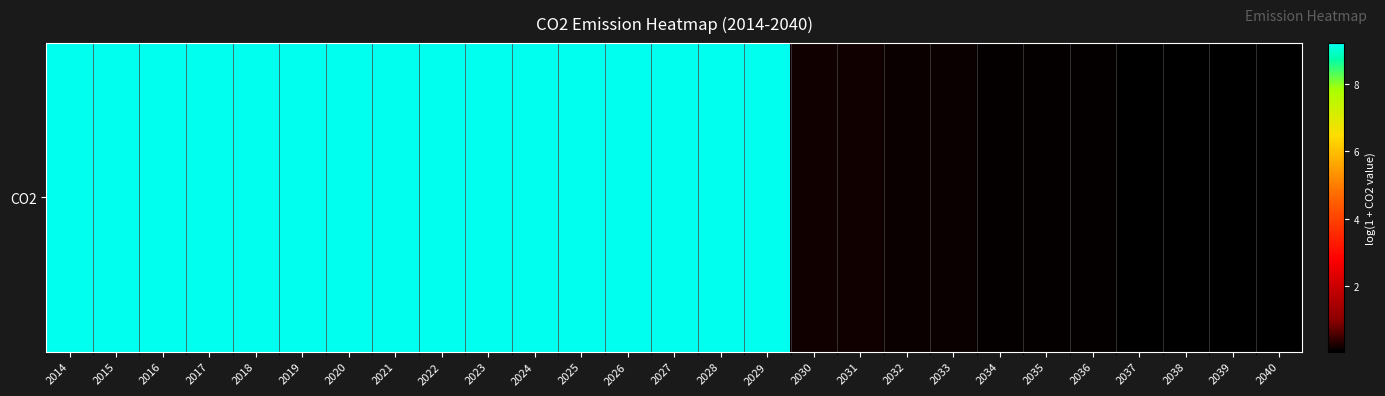

List the labels in order of value, largest first.

2014, 2015, 2016, 2017, 2018, 2019, 2020, 2021, 2022, 2023, 2024, 2025, 2026, 2027, 2028, 2029, 2030, 2031, 2032, 2033, 2034, 2035, 2036, 2037, 2038, 2039, 2040